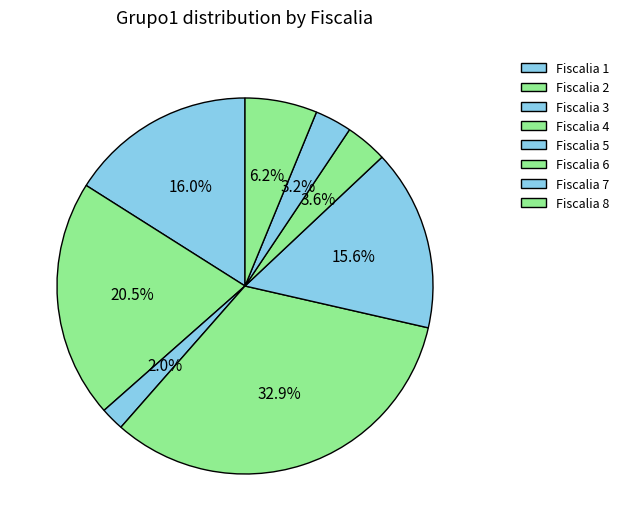

True or false: Fiscalia 4 accounts for 25% of the total.

False